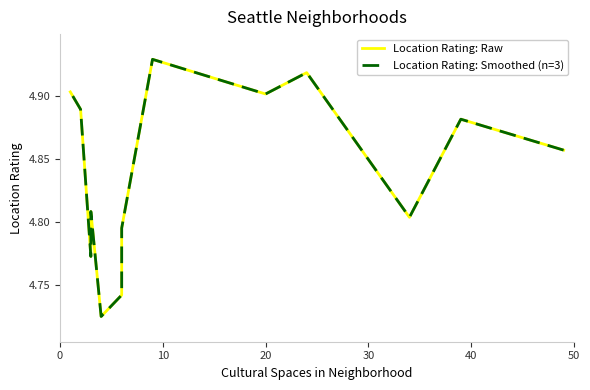

True or false: Location Rating: Smoothed (n=3) has a value of 3.2 at 30.

False